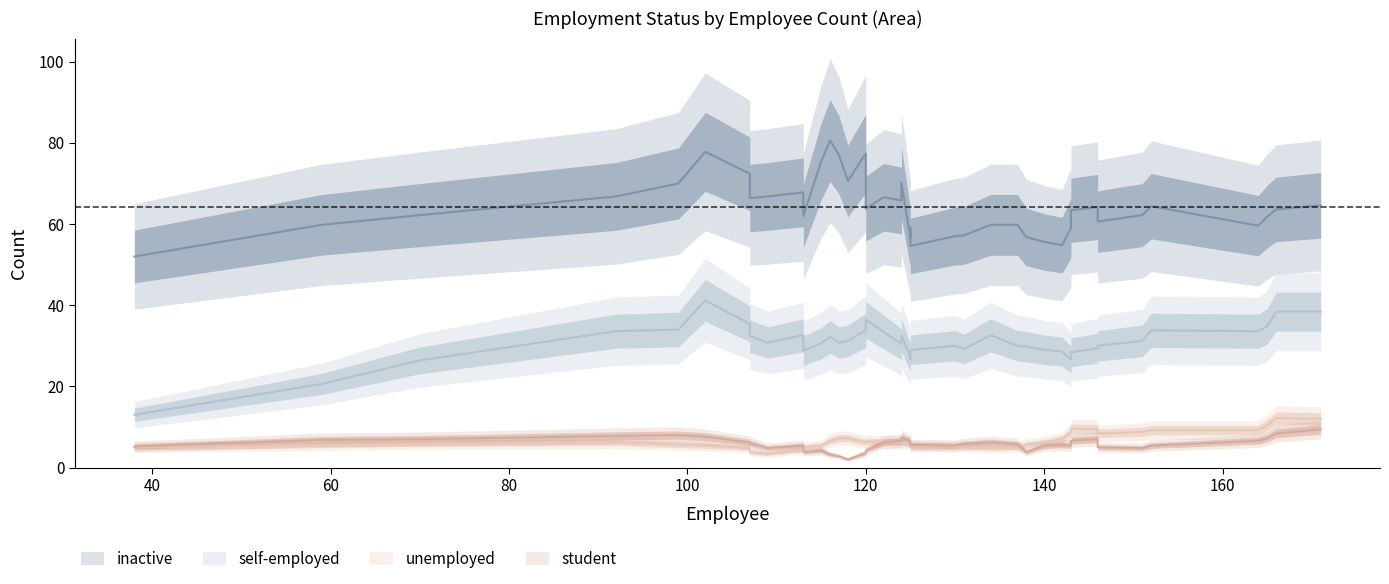

How many data points in unemployed are less than 6?

14